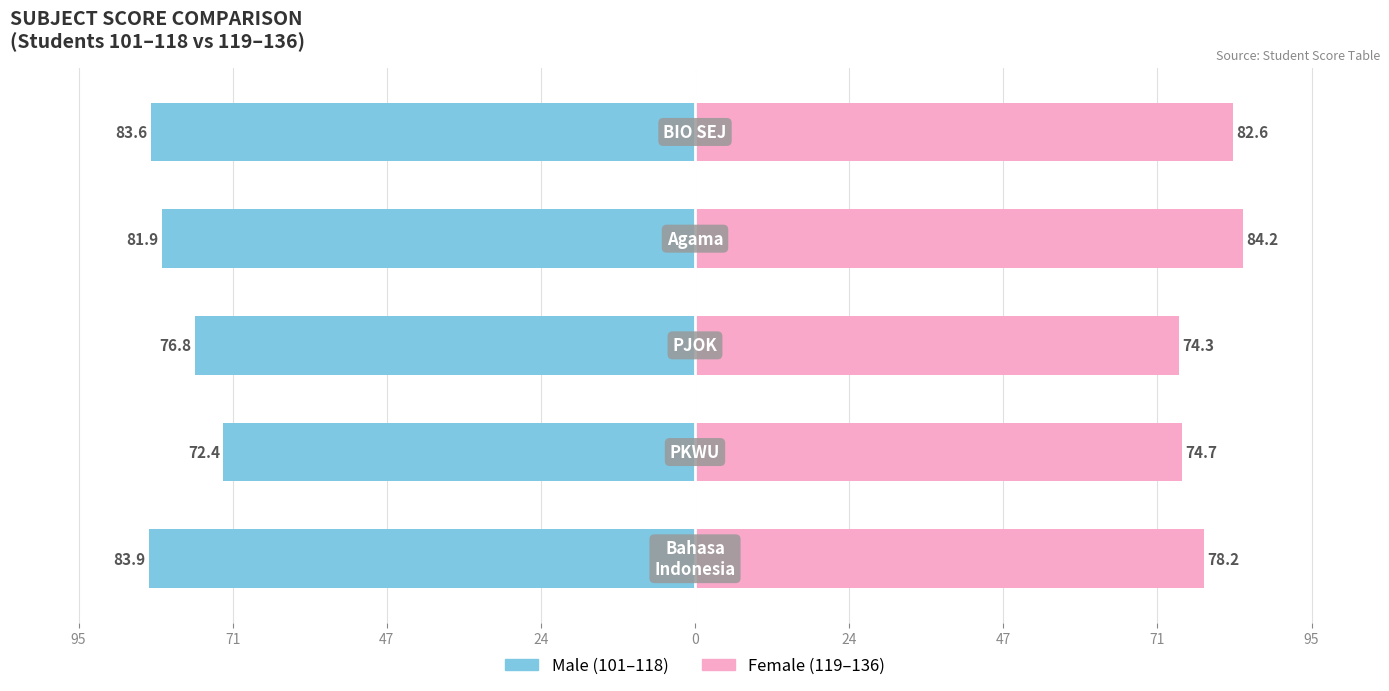

Reading left to right, what are all the values shown in this chart?

Male: 24=-83.9	47=-72.4	71=-76.8	95=-81.9	0=-83.6
Female: 24=78.2	47=74.7	71=74.3	95=84.2	0=82.6